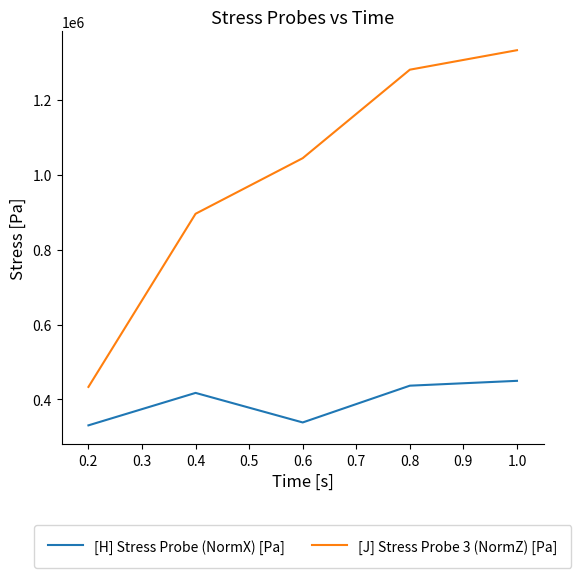

What is the total value across all series at 0.2?

764490